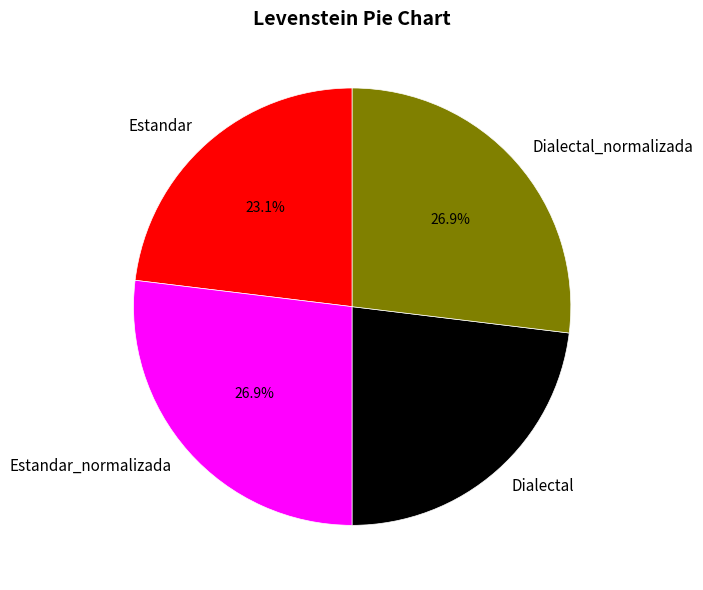

Approximately how many times larger is the value at Estandar compared to Dialectal?

1.0